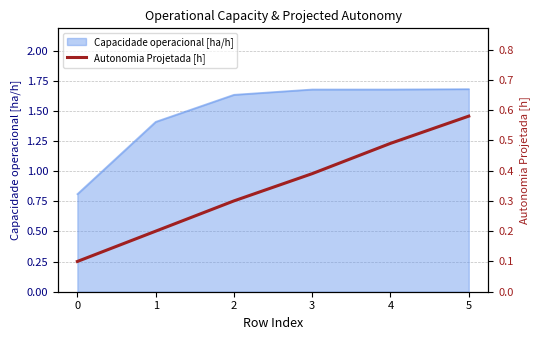

What is the smallest value displayed?

0.1